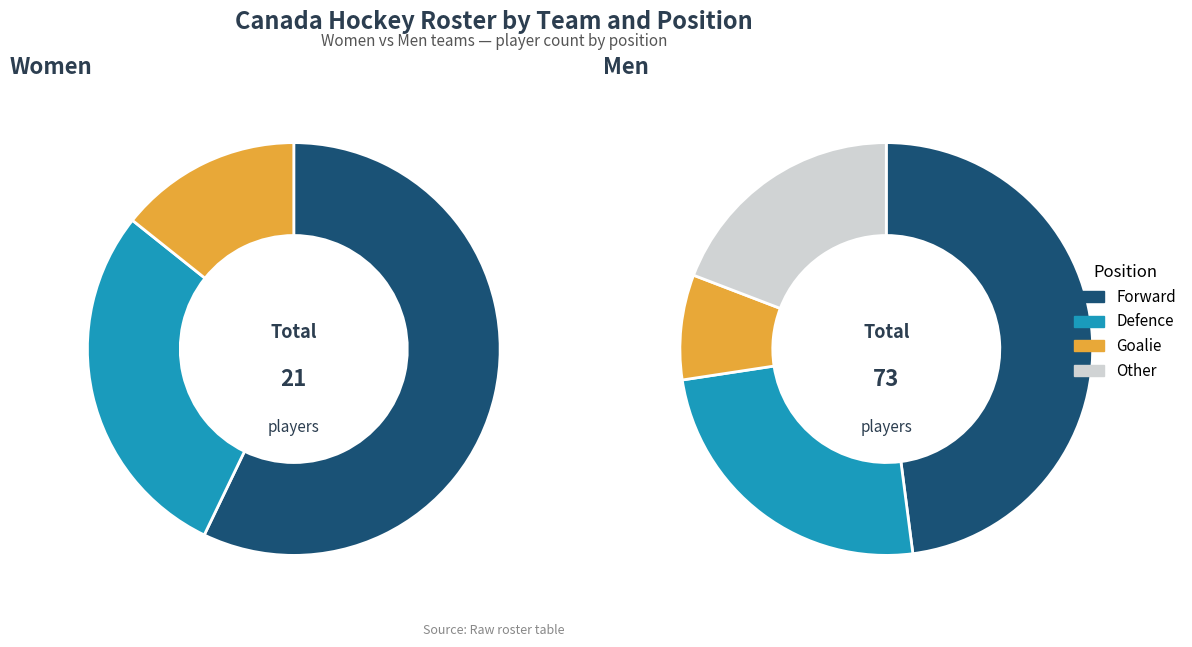

Combined, what portion of the pie is Men and Women?

100.0%